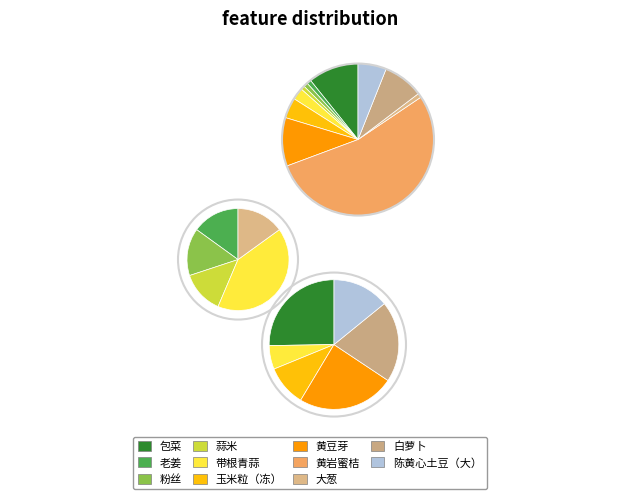

The 带根青蒜 slice represents 3% of the pie. True or false?

True